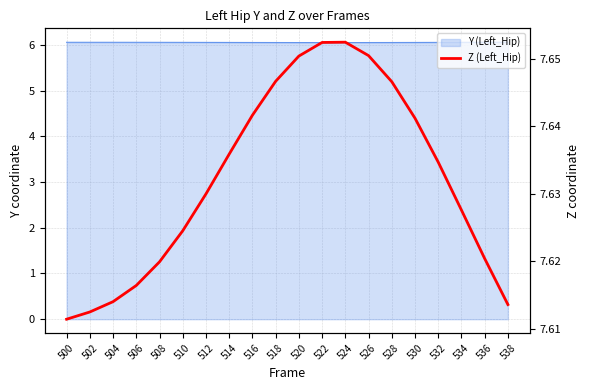

Between 518 and 528, which is larger?

518